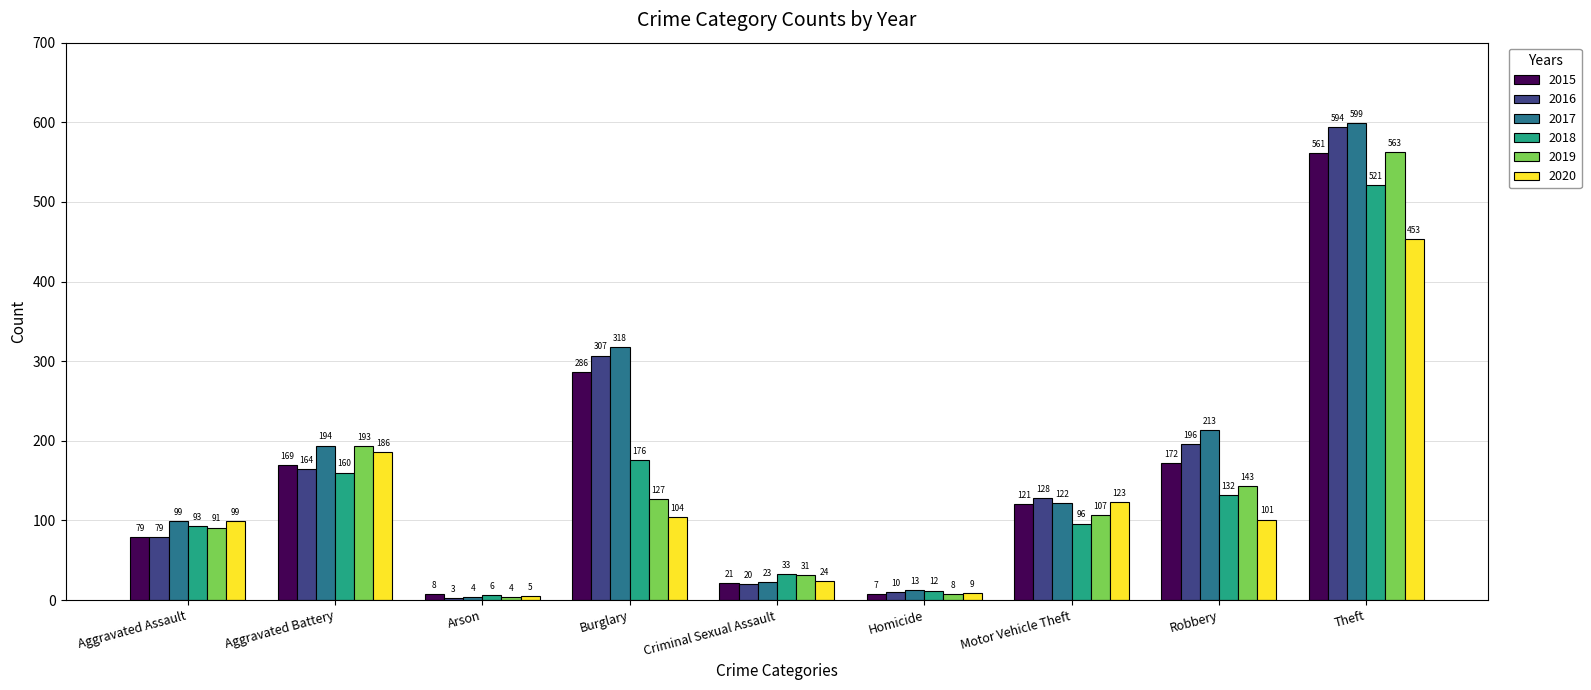

Reading left to right, transcribe all the data shown in this chart.

2015: Aggravated Assault=79	Aggravated Battery=169	Arson=8	Burglary=286	Criminal Sexual Assault=21	Homicide=7	Motor Vehicle Theft=121	Robbery=172	Theft=561
2016: Aggravated Assault=79	Aggravated Battery=164	Arson=3	Burglary=307	Criminal Sexual Assault=20	Homicide=10	Motor Vehicle Theft=128	Robbery=196	Theft=594
2017: Aggravated Assault=99	Aggravated Battery=194	Arson=4	Burglary=318	Criminal Sexual Assault=23	Homicide=13	Motor Vehicle Theft=122	Robbery=213	Theft=599
2018: Aggravated Assault=93	Aggravated Battery=160	Arson=6	Burglary=176	Criminal Sexual Assault=33	Homicide=12	Motor Vehicle Theft=96	Robbery=132	Theft=521
2019: Aggravated Assault=91	Aggravated Battery=193	Arson=4	Burglary=127	Criminal Sexual Assault=31	Homicide=8	Motor Vehicle Theft=107	Robbery=143	Theft=563
2020: Aggravated Assault=99	Aggravated Battery=186	Arson=5	Burglary=104	Criminal Sexual Assault=24	Homicide=9	Motor Vehicle Theft=123	Robbery=101	Theft=453